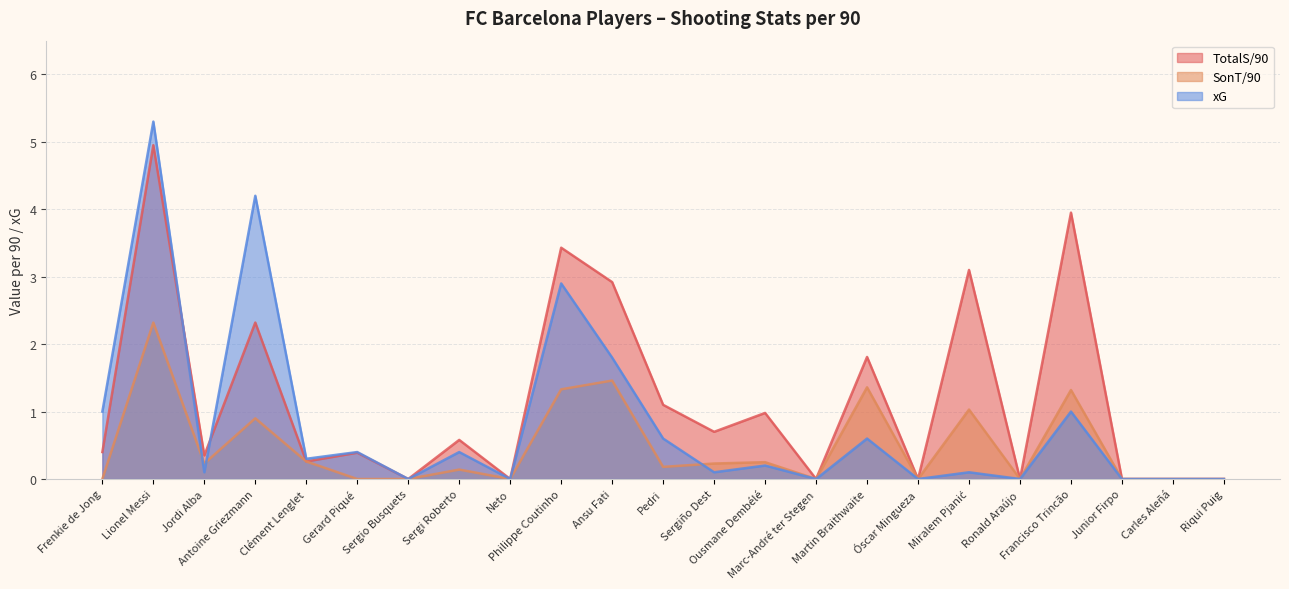

Which series has the largest total across all categories?

TotalS/90